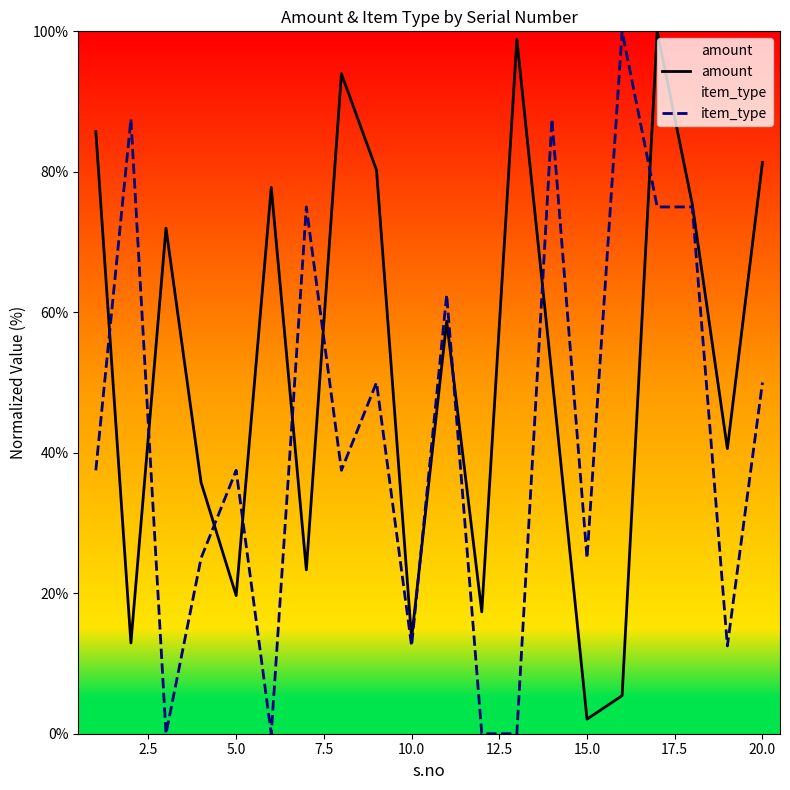

After their last crossing, which series has the higher values: item_type or amount?

amount